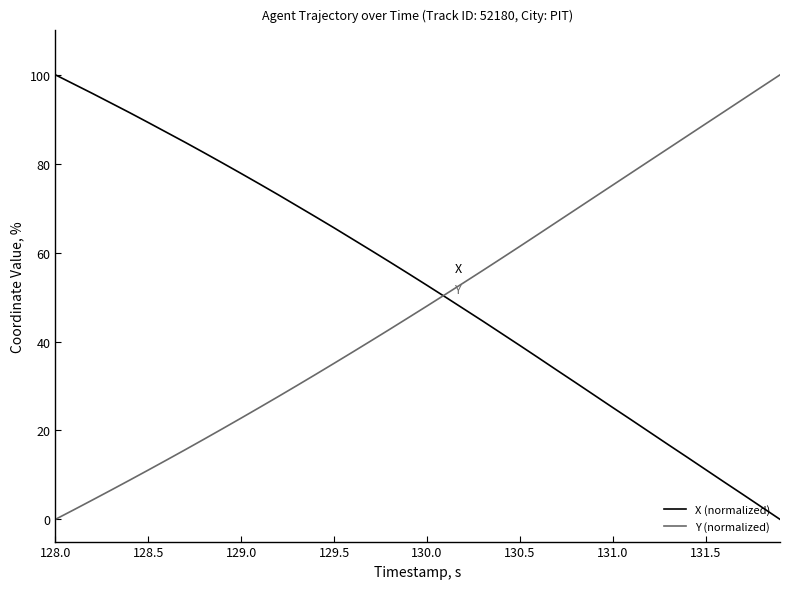

What is the difference between the maximum and minimum values in the X (normalized) series?

100.0